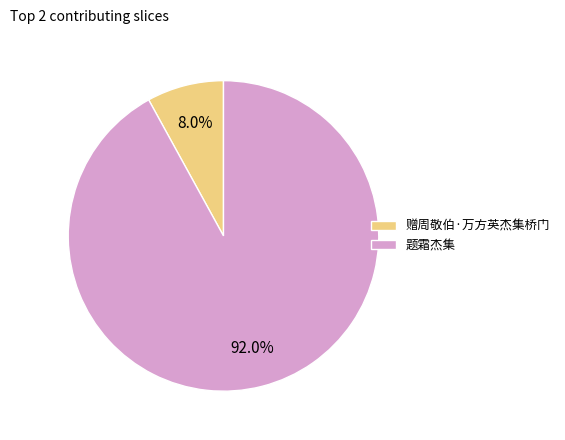

Is it true that 题霜杰集 is 92% of the pie?

True